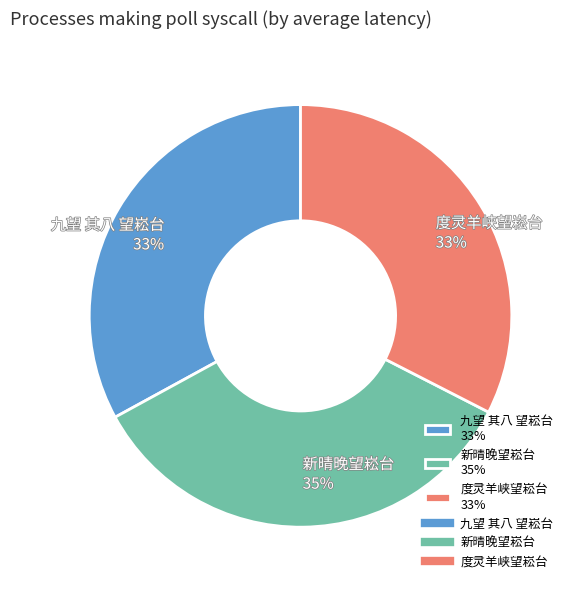

Between 九望 其八 望崧台 33% and 新晴晚望崧台 35%, which is larger?

新晴晚望崧台 35%